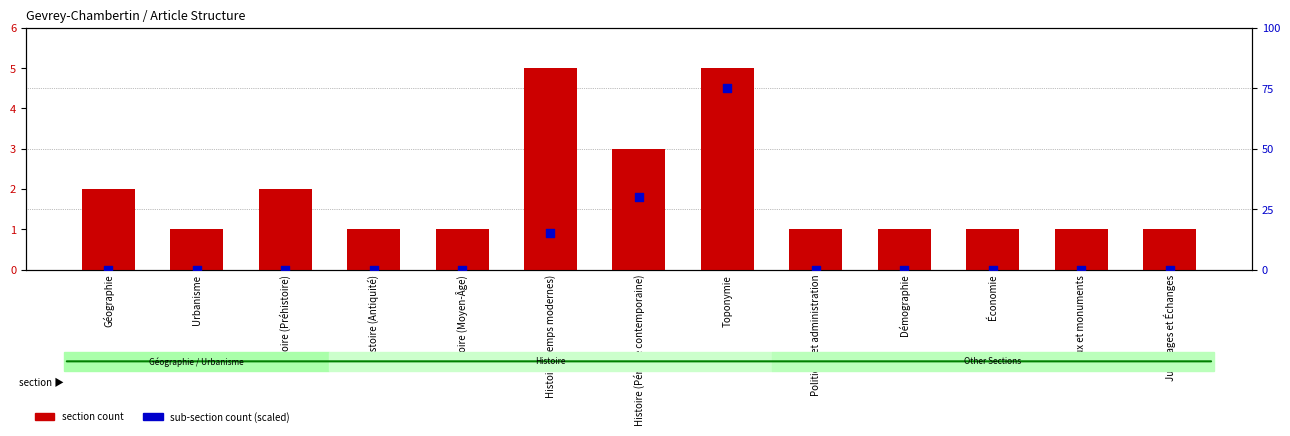

Which series has the widest spread of Y values?

sub-section count (scaled)